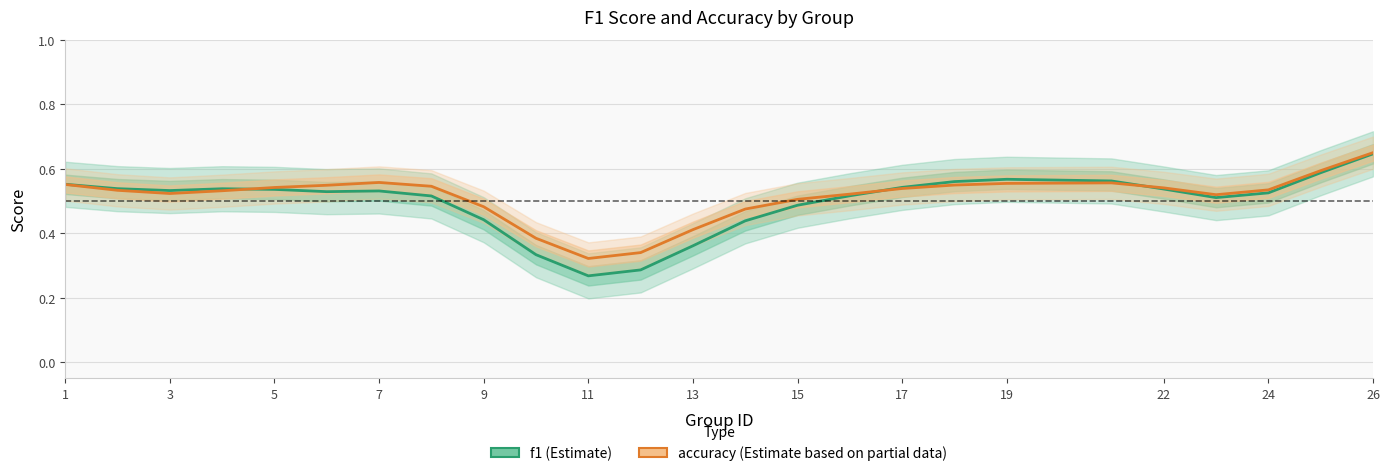

Which series has the widest spread of values?

f1